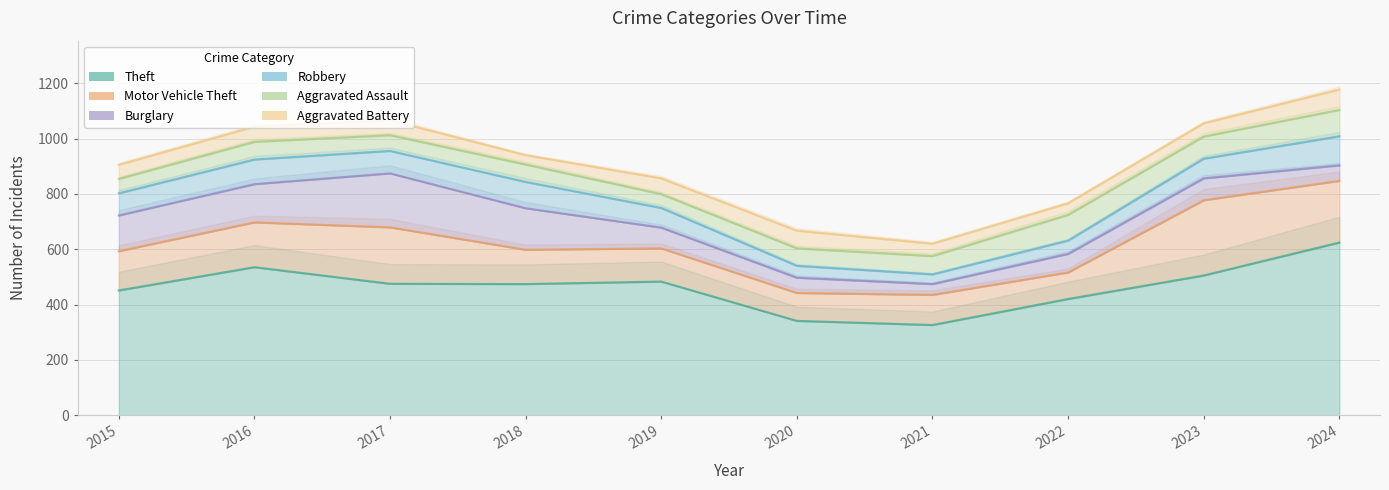

At which label does Aggravated Assault reach its peak?

2024